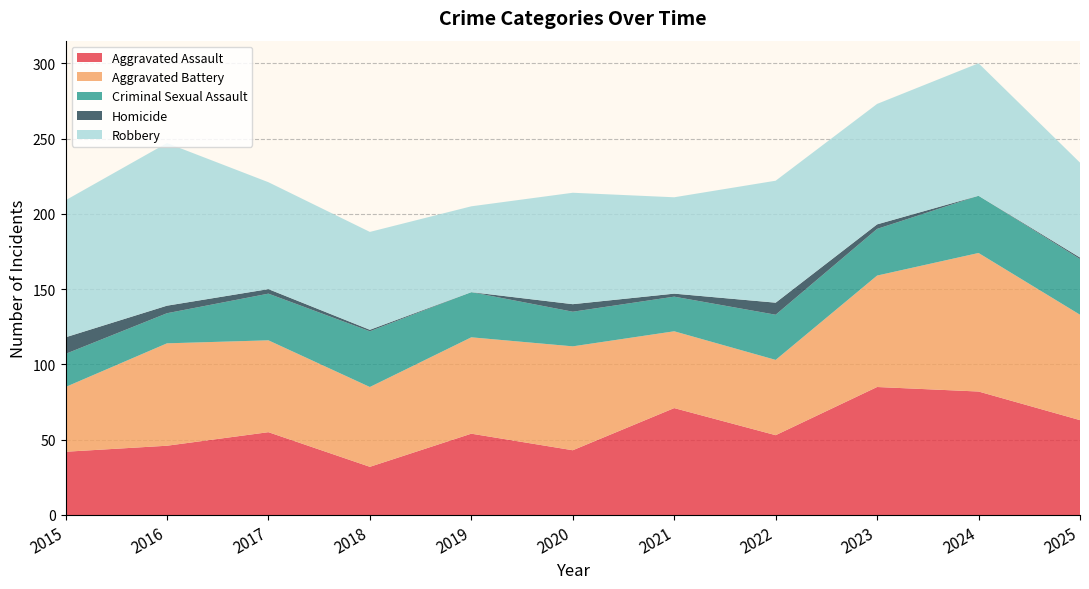

Reading left to right, extract all data points from this chart.

Aggravated Assault: 42	46	55	32	54	43	71	53	85	82	63
Aggravated Battery: 43	68	61	53	64	69	51	50	74	92	70
Criminal Sexual Assault: 22	20	31	37	30	23	23	30	31	38	37
Homicide: 11	5	3	1	0	5	2	8	3	0	1
Robbery: 91	108	71	65	57	74	64	81	80	88	63